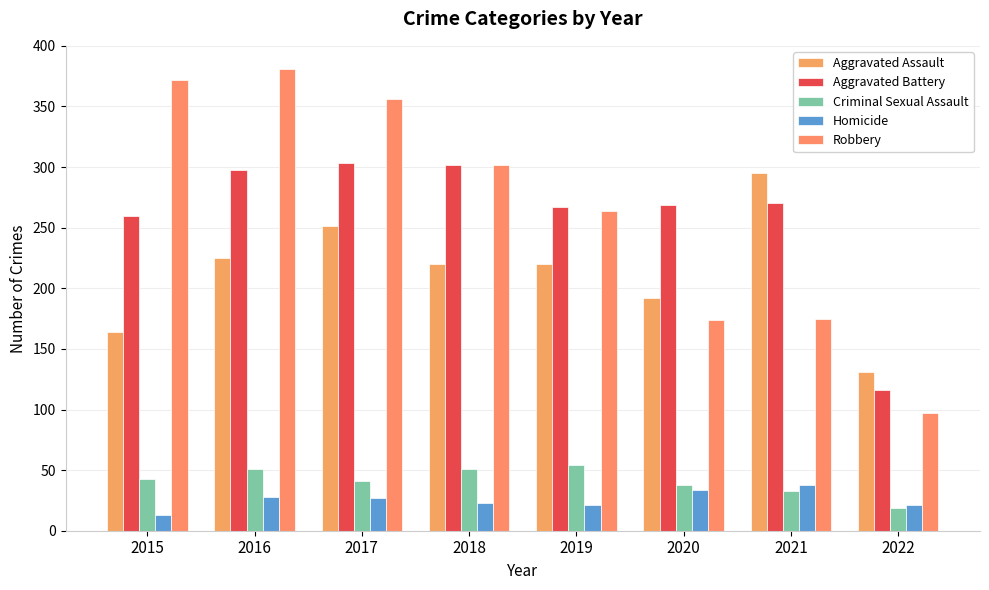

How many distinct data groups are displayed?

5